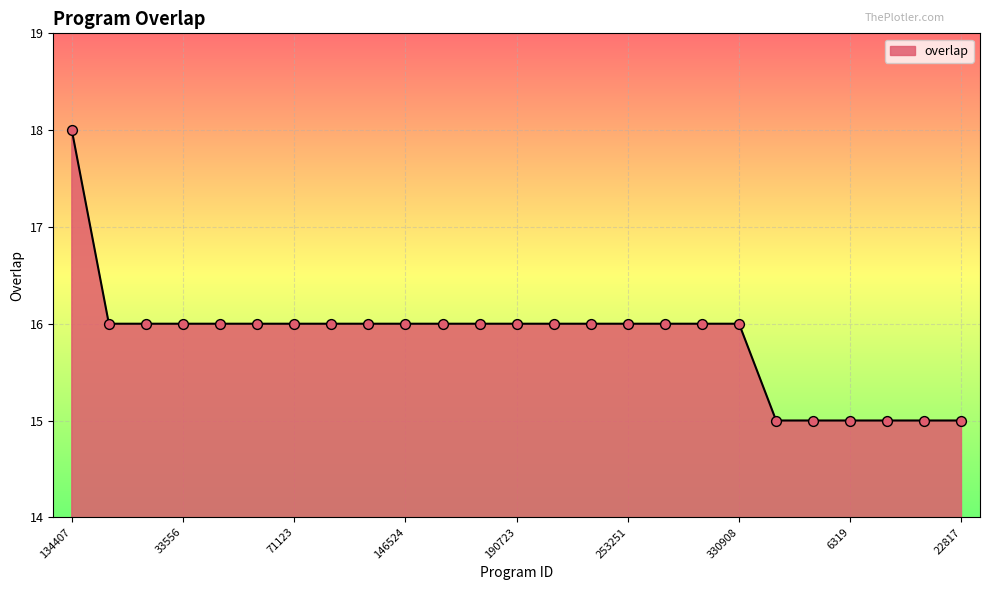

What is the smallest value displayed?

15